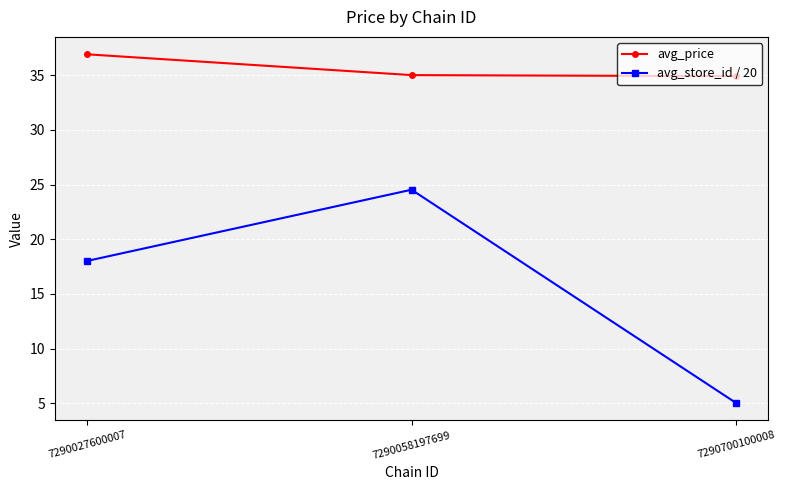

What is the difference between the avg_store_id / 20 values at 7290700100008 and 7290058197699?

19.5